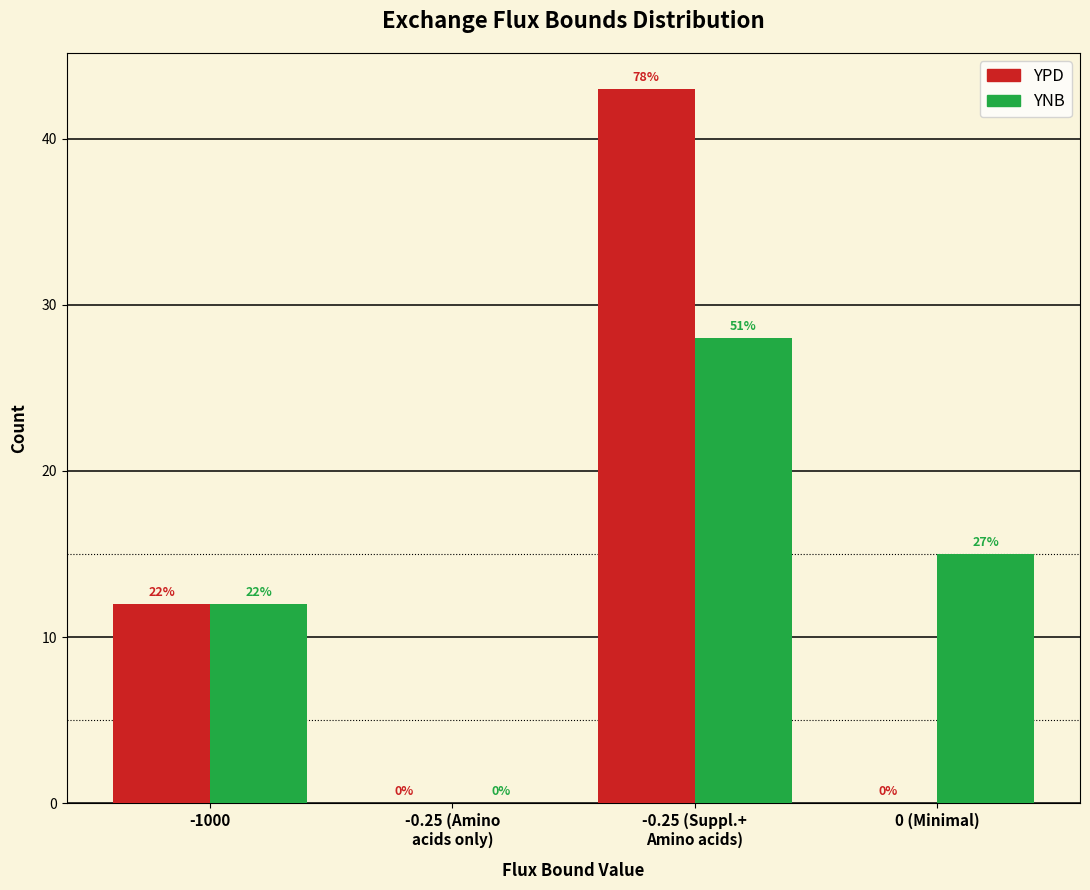

How many groups of bars are there?

4